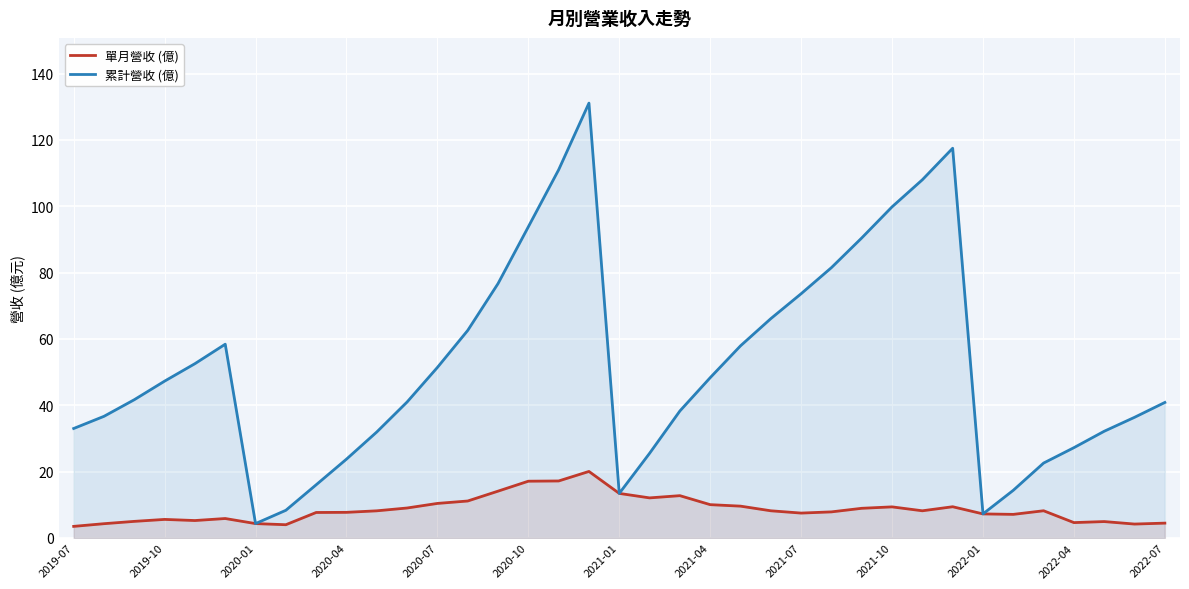

True or false: 累計營收 (億) and 單月營收 (億) intersect in this chart.

False